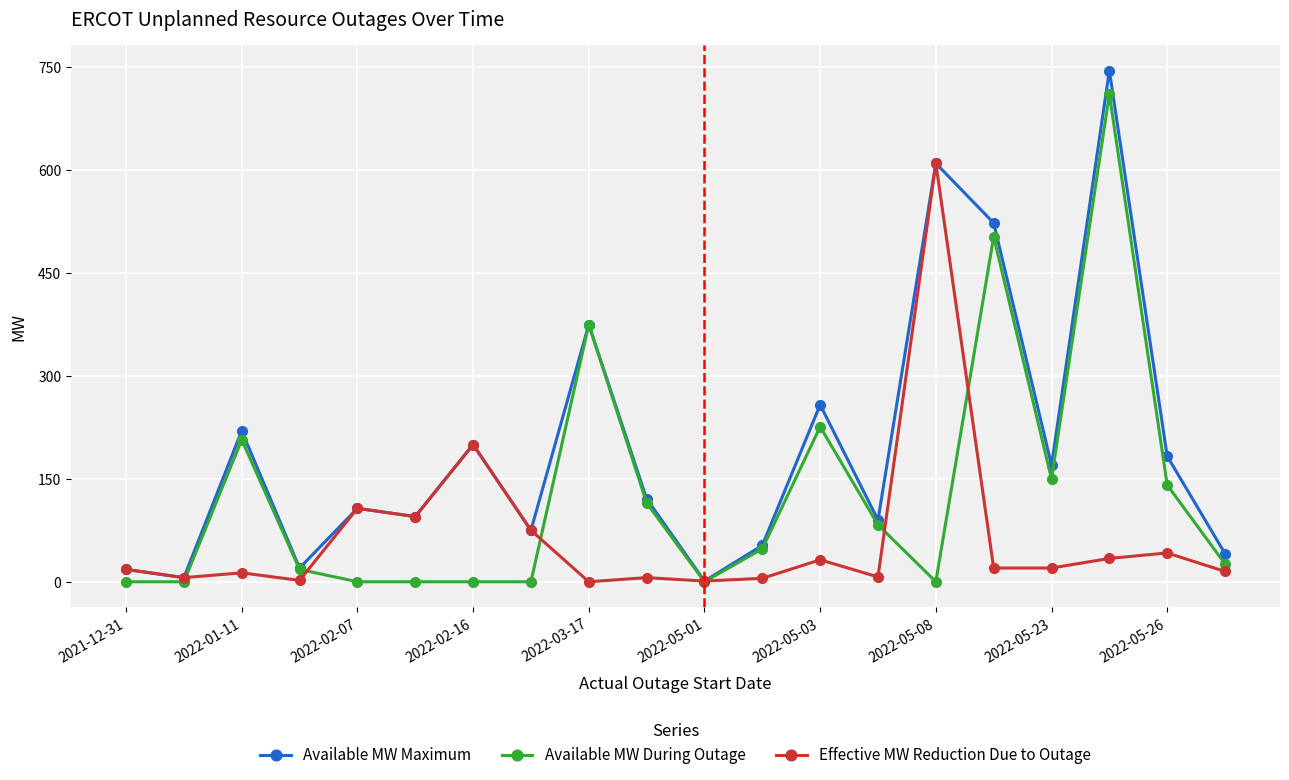

List the series in order of their peak value, highest first.

Available MW Maximum, Available MW During Outage, Effective MW Reduction Due to Outage